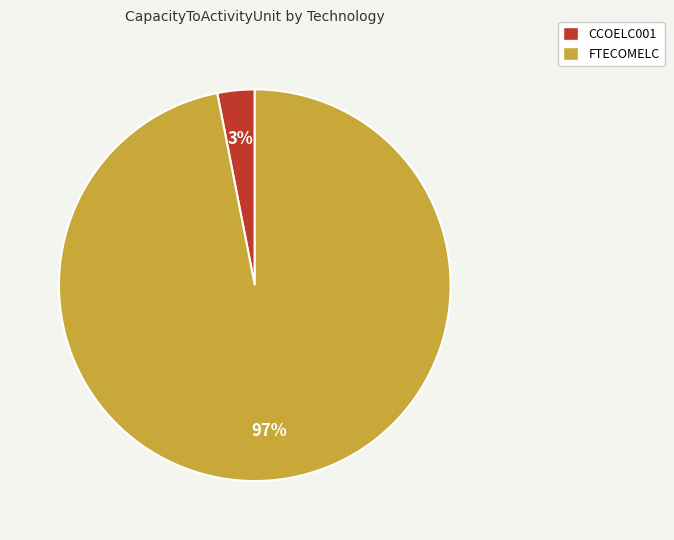

To the nearest percent, what percentage of the pie is CCOELC001?

3%